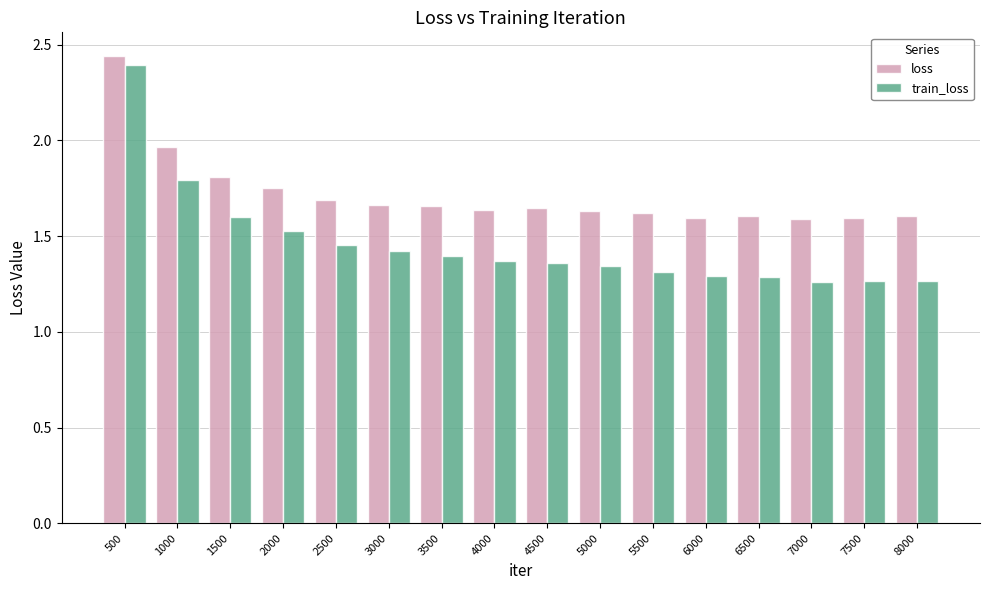

Which series has the largest range (max minus min)?

train_loss